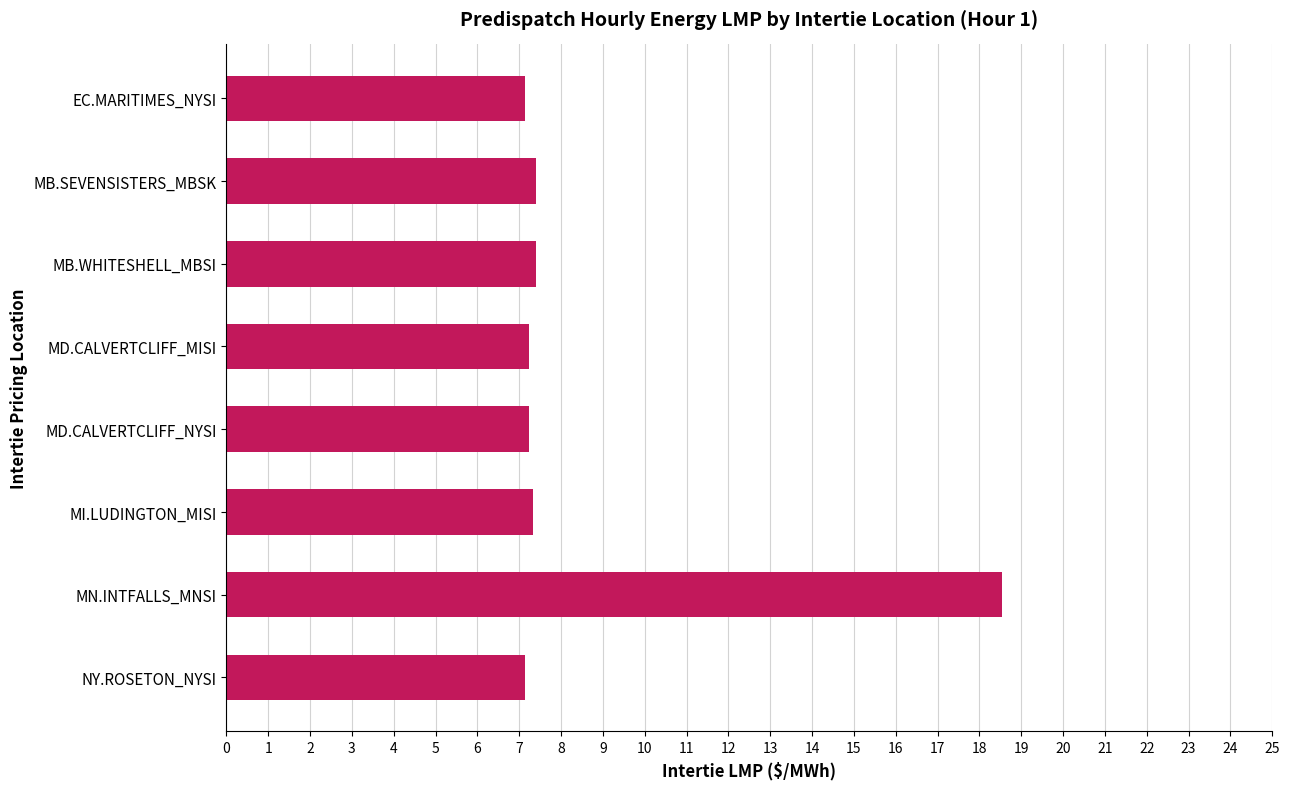

What is the sum of all values?

69.4